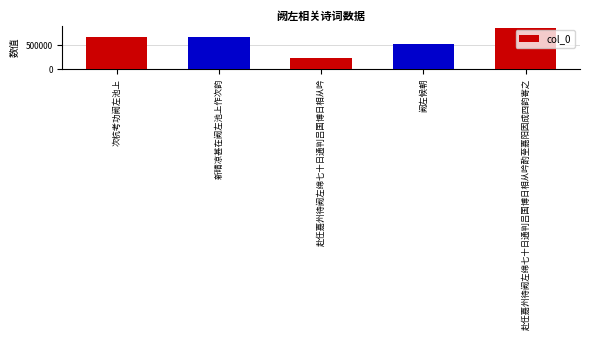

What value does the data have at 赴任嘉州待阙左绵七十日通判吕国博日相从吟酌至嘉阳因成四韵寄之?

871736